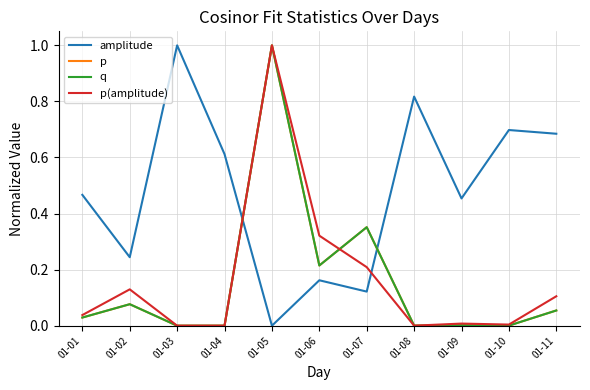

Does the chart have visible grid lines?

Yes